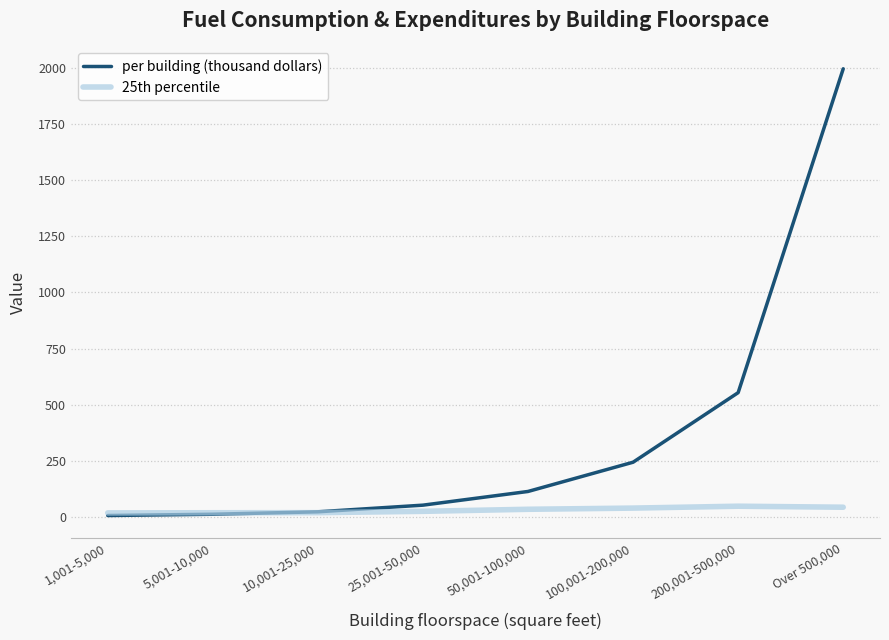

How many lines are shown in the chart?

2